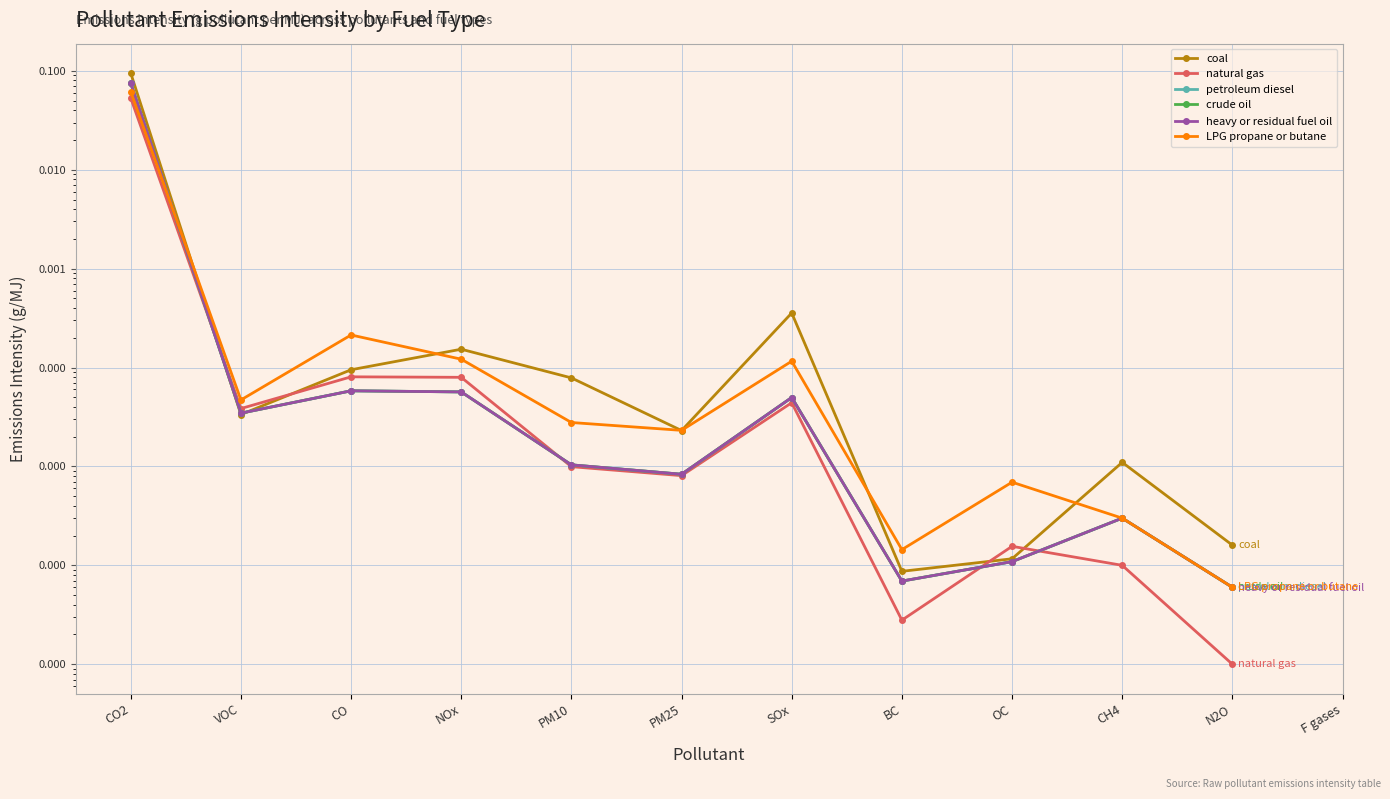

What are all the series names shown in the legend?

coal, natural gas, petroleum diesel, crude oil, heavy or residual fuel oil, LPG propane or butane